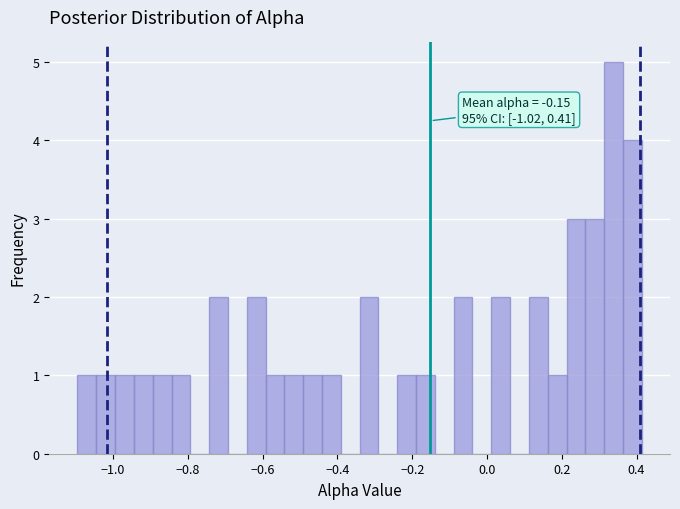

Around what value on the x-axis is the tallest bar? Give the approximate position of its centre, as read against the axis.

0.34